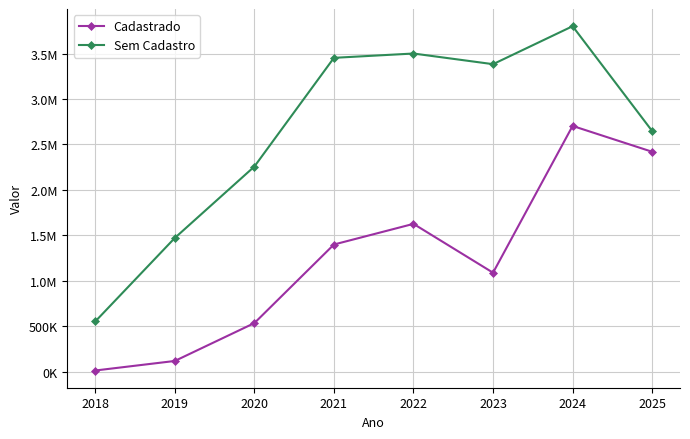

True or false: Sem Cadastro has a value of 3800337.7 at 2024.

True